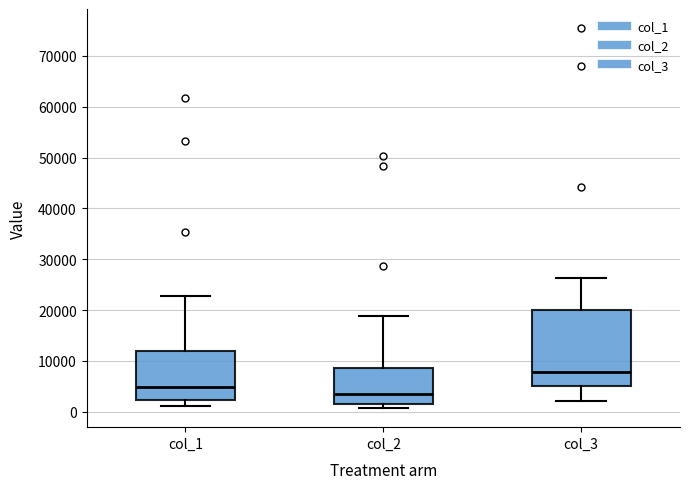

Reading left to right, transcribe this box plot: for each box, give where its median line is, the range the box spans, and where its two whiskers end, as read against the y-axis. The values are not printed on the chart, so give them approximately, as read against the axis.

col_1: median 5000, box 2000 to 12000, whiskers 1000 to 23000
col_2: median 4000, box 1000 to 9000, whiskers 1000 (just below the box's lower edge) to 19000
col_3: median 8000, box 5000 to 20000, whiskers 2000 to 26000